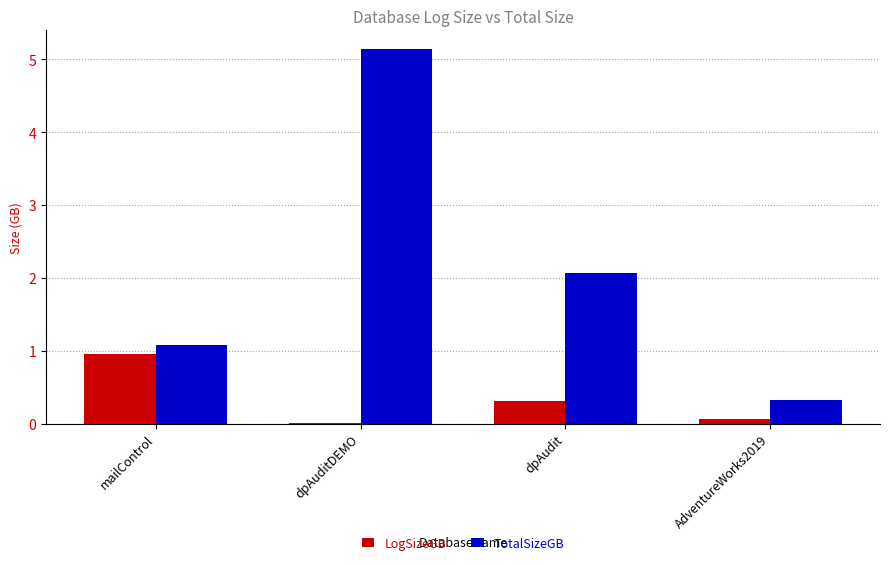

What is the maximum value for TotalSizeGB?

5.1